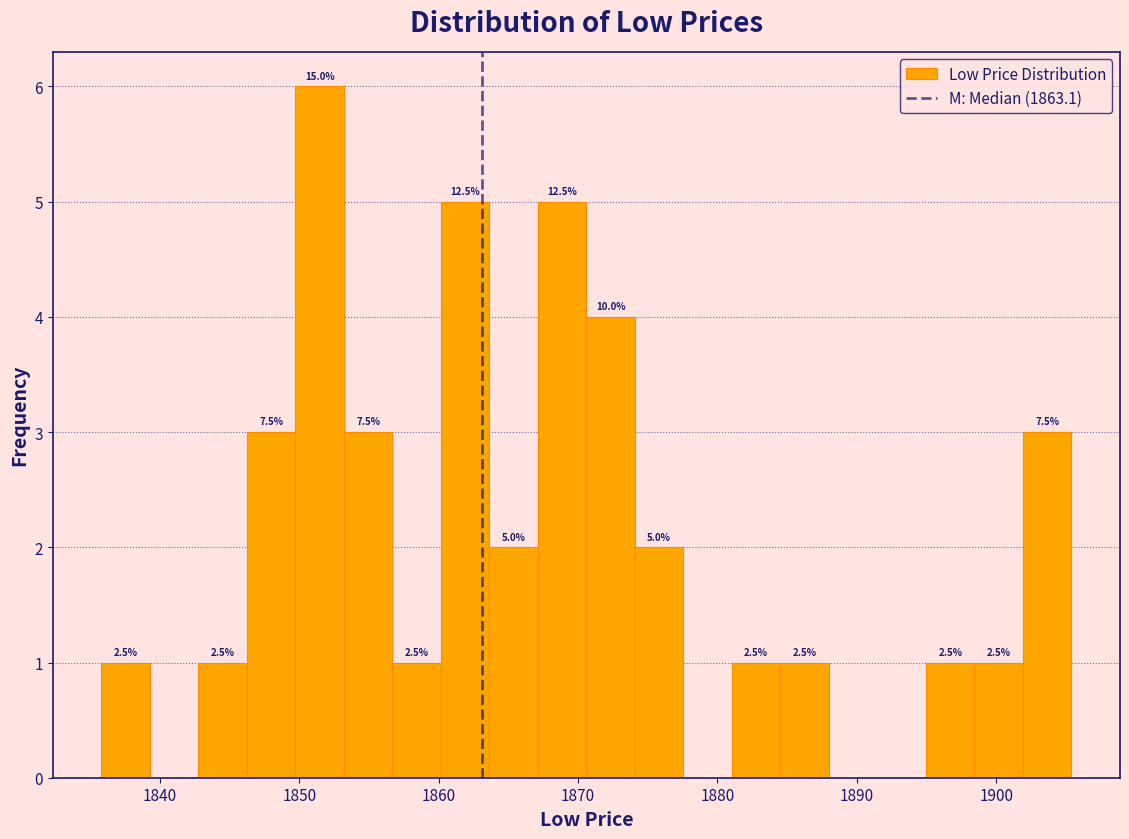

Read against the x-axis, roughly where is the centre of the tallest bar?

1851